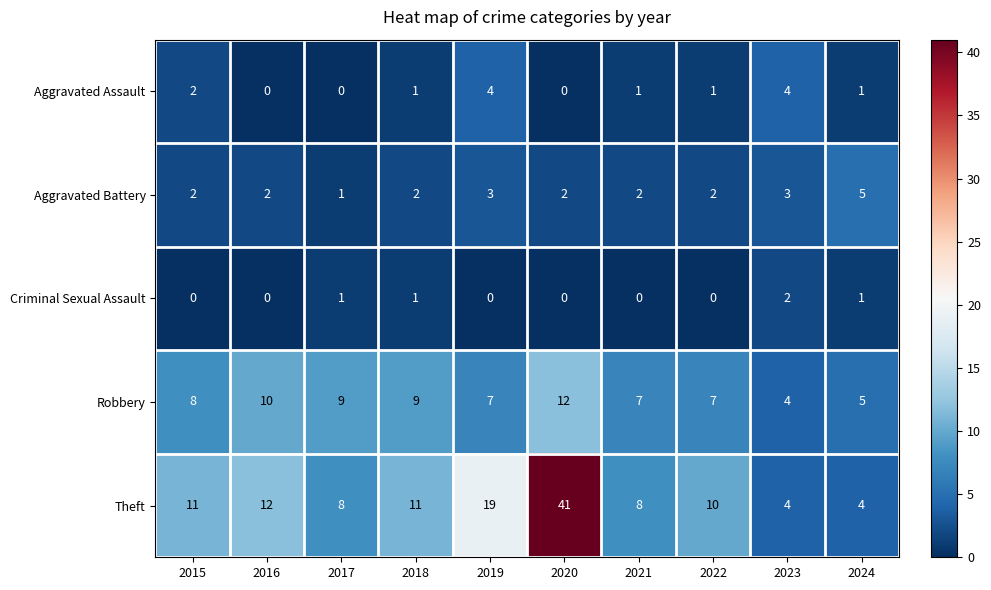

At which label is Theft closest to 22?

2019